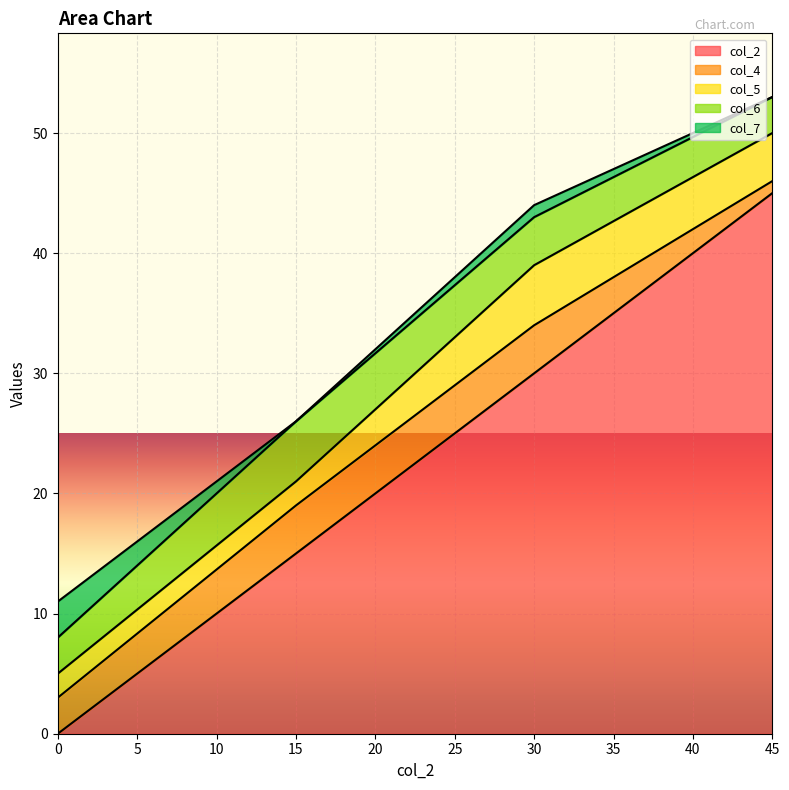

Reading left to right, transcribe all the data shown in this chart.

col_2: 0=0	15=15	30=30	45=45
col_4: 0=3	15=4	30=4	45=1
col_5: 0=2	15=2	30=5	45=4
col_6: 0=3	15=5	30=4	45=3
col_7: 0=3	15=0	30=1	45=0